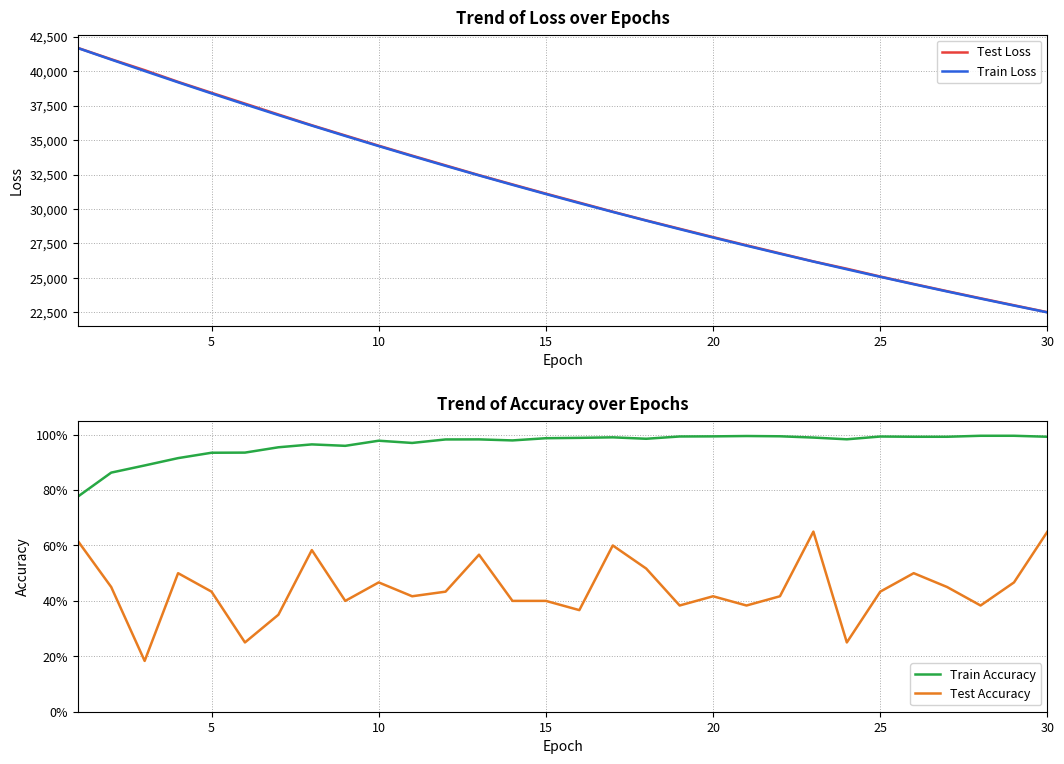

The value of Train Loss at 20 is 12413.0. True or false?

False